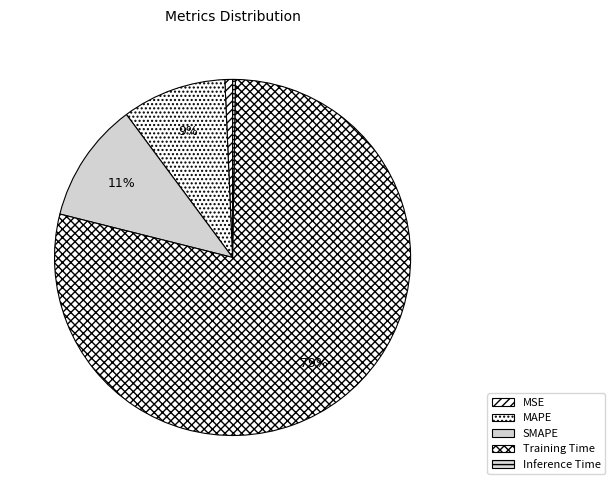

Rank the categories by value from lowest to highest.

Inference Time, MSE, MAPE, SMAPE, Training Time